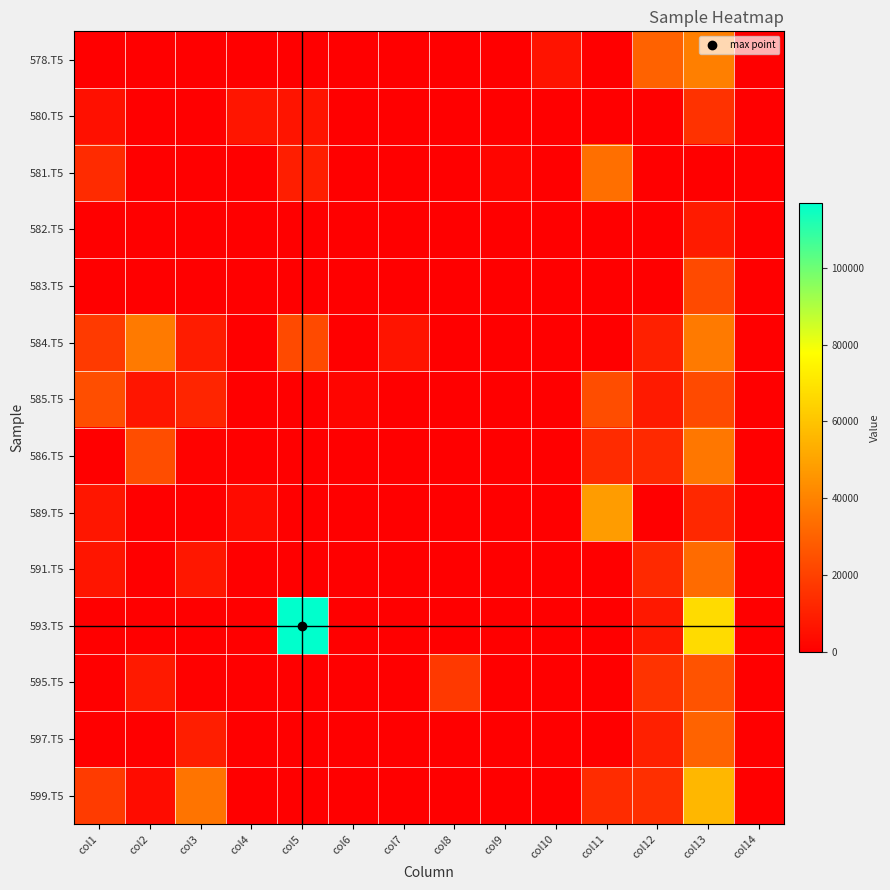

Count the number of categories in the chart.

14